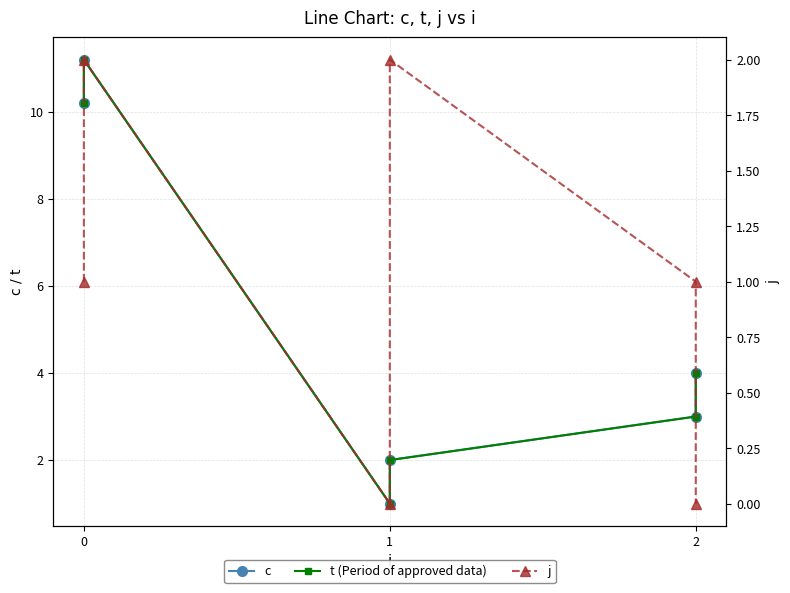

Where is the first local maximum for j?

1